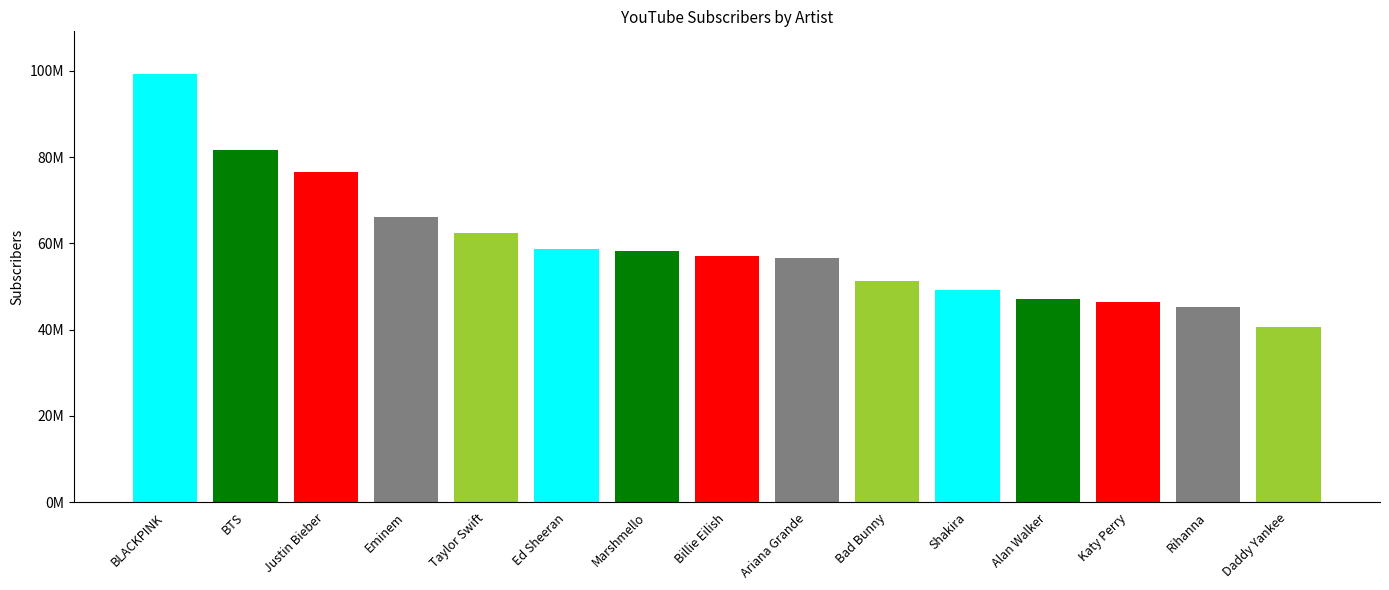

True or false: the data shows 98277293 at Billie Eilish.

False